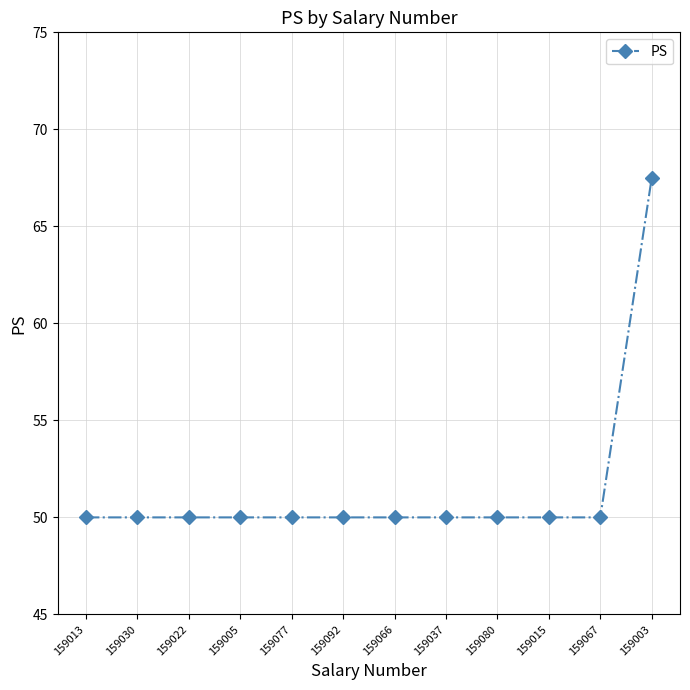

Reading left to right, transcribe all the data shown in this chart.

159013=50.0	159030=50.0	159022=50.0	159005=50.0	159077=50.0	159092=50.0	159066=50.0	159037=50.0	159080=50.0	159015=50.0	159067=50.0	159003=67.5